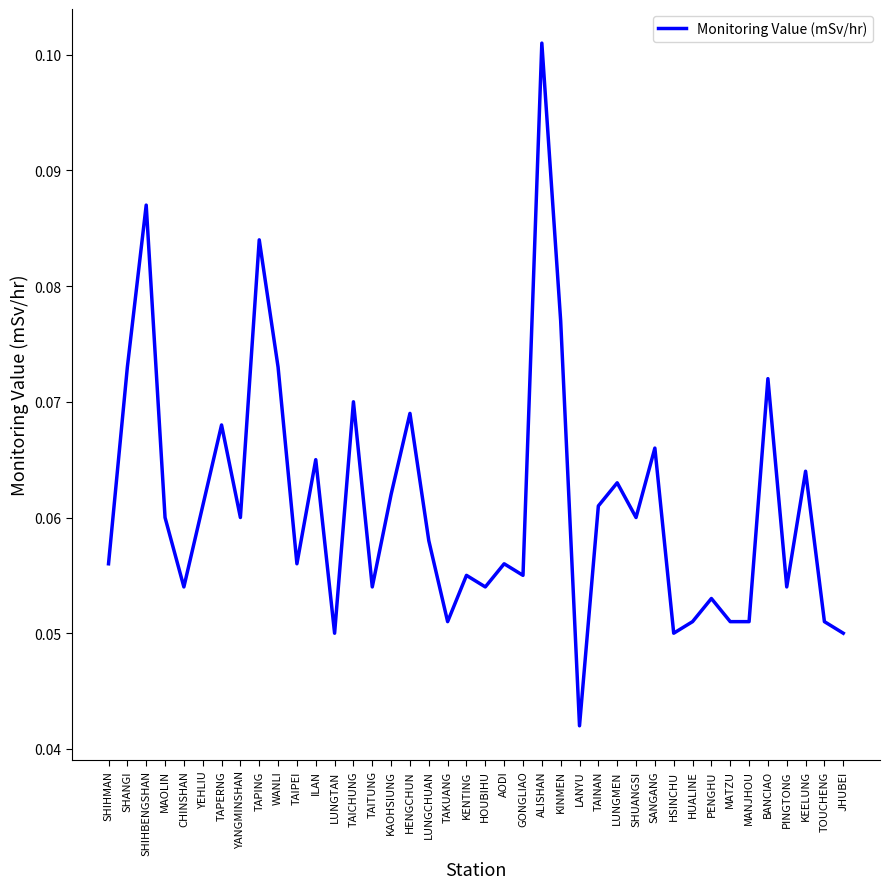

What position from the left is YANGMINSHAN?

8